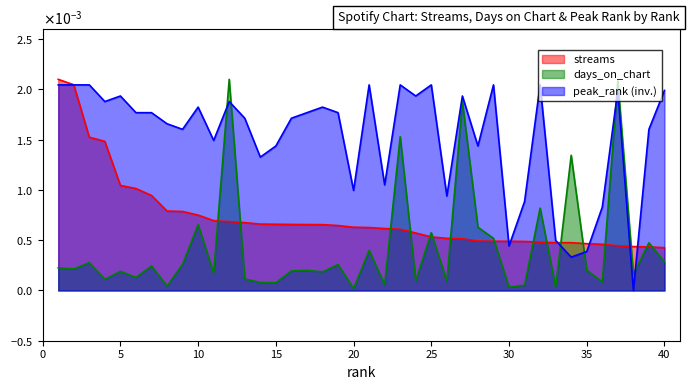

Where is peak_rank nearest to the value 0?

38